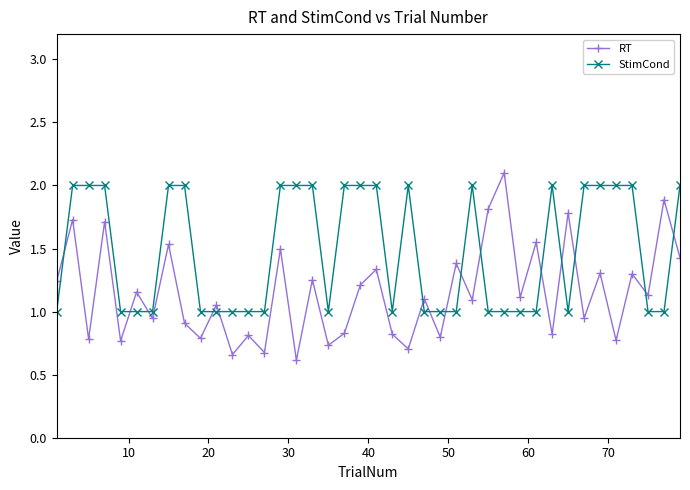

What is the sum of all RT values?

46.1